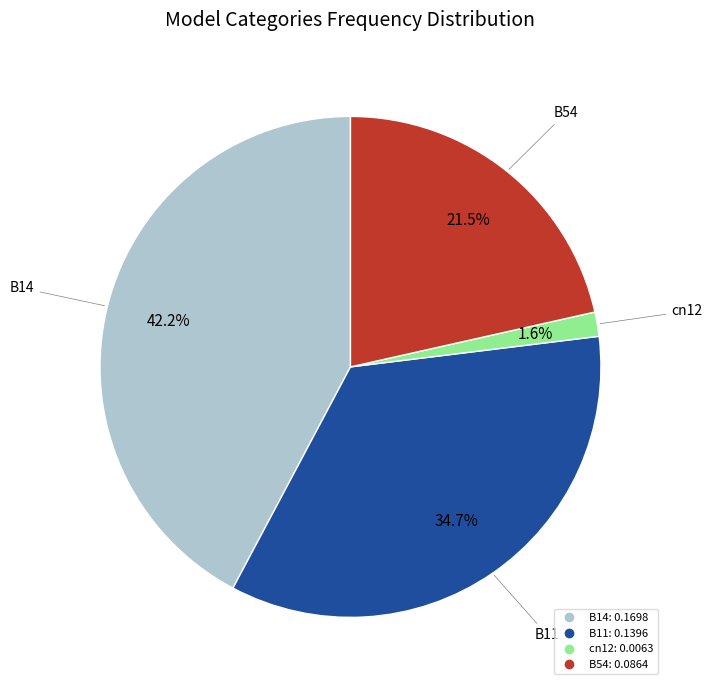

Is there any slice that represents more than half of the pie?

No